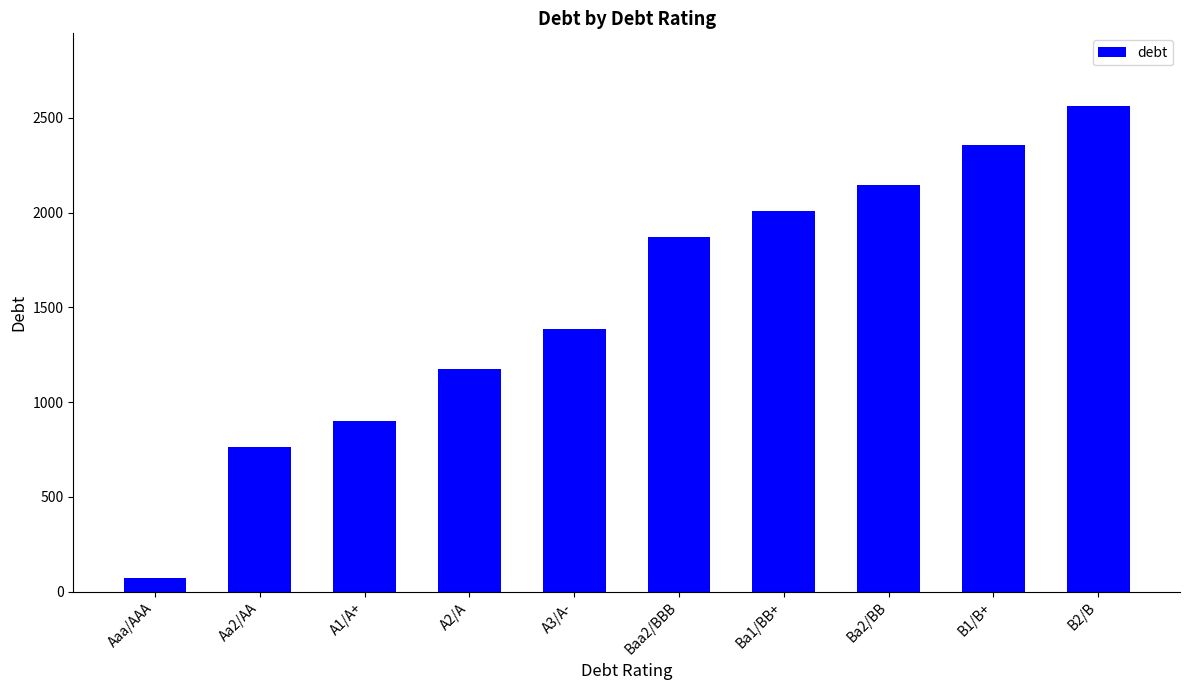

True or false: the data shows 900.2 at A1/A+.

True